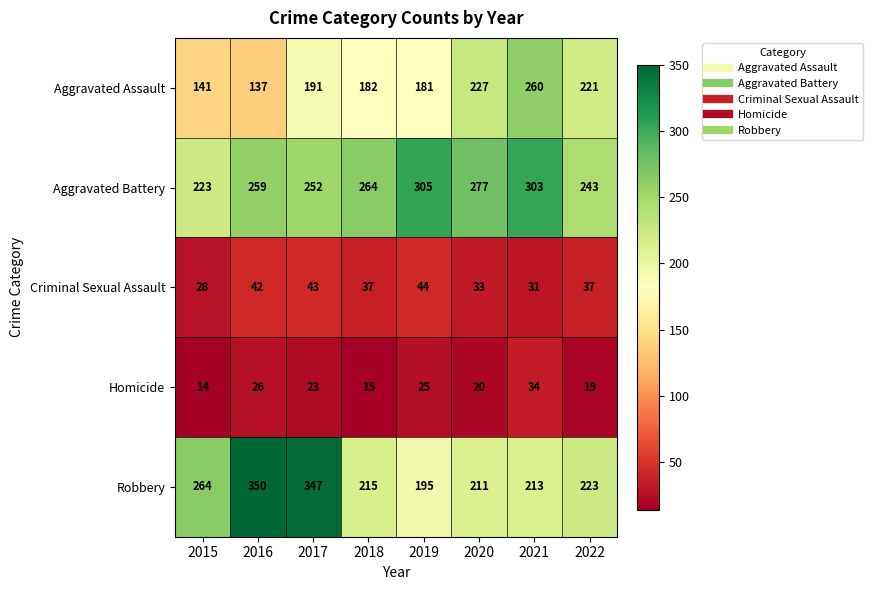

The value of Homicide at 2019 is 15. True or false?

False